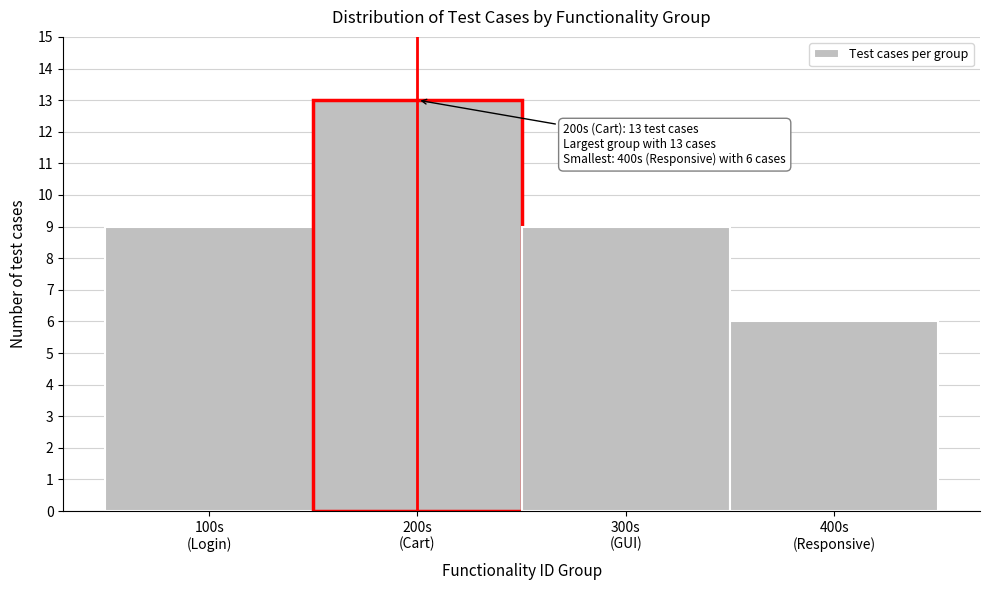

Reading left to right, transcribe all the data shown in this chart.

9	13	9	6